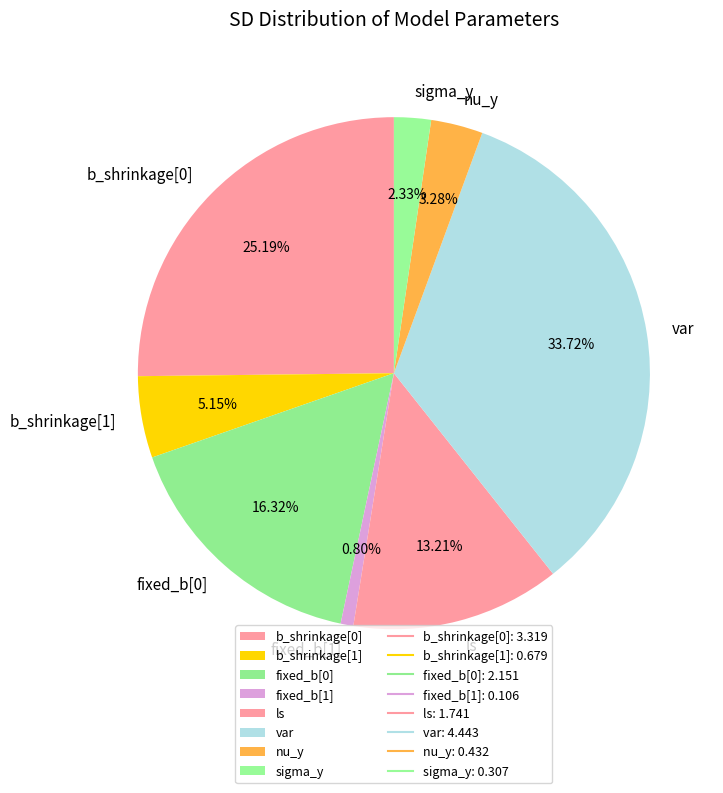

Is ls the majority of the pie?

No